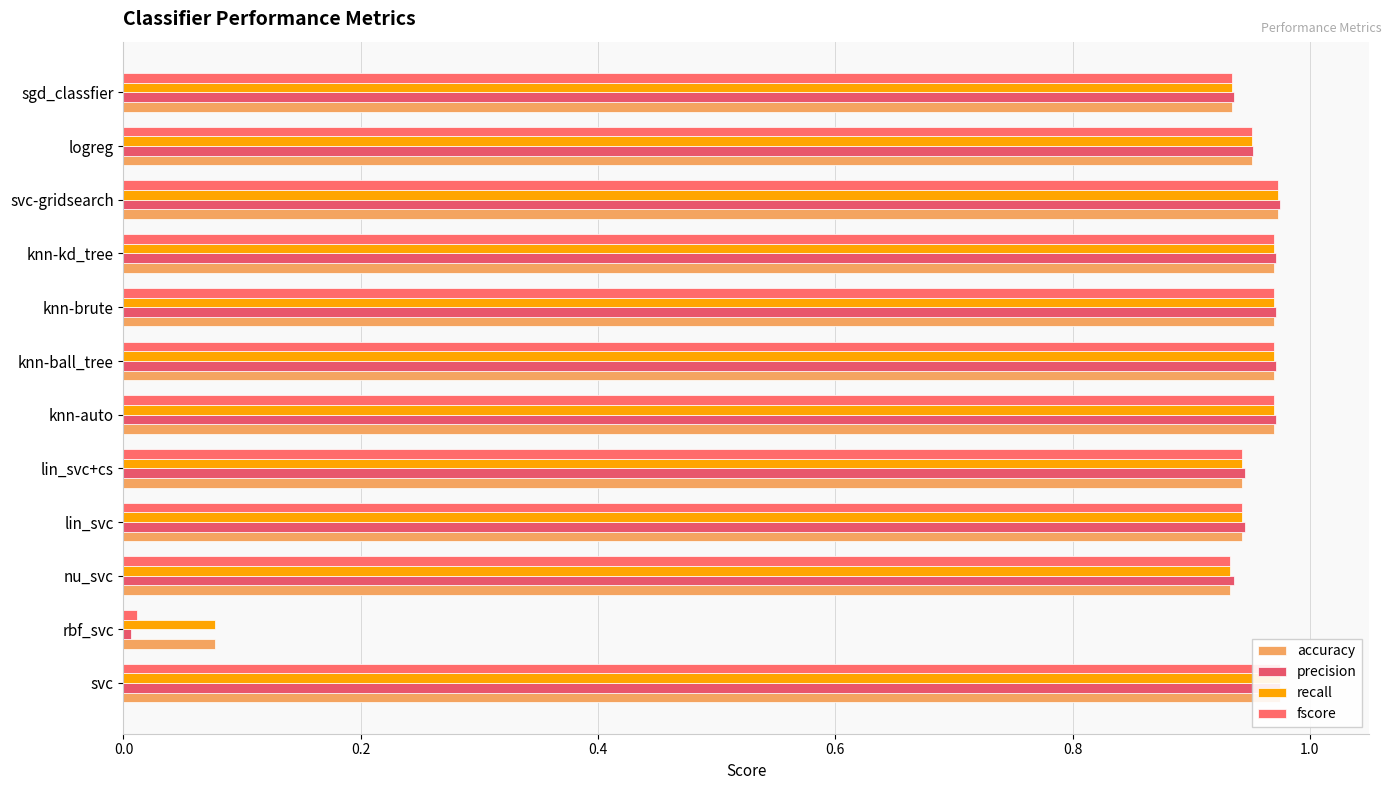

Is the value of fscore at knn-brute greater than the value of recall at sgd_classfier?

Yes